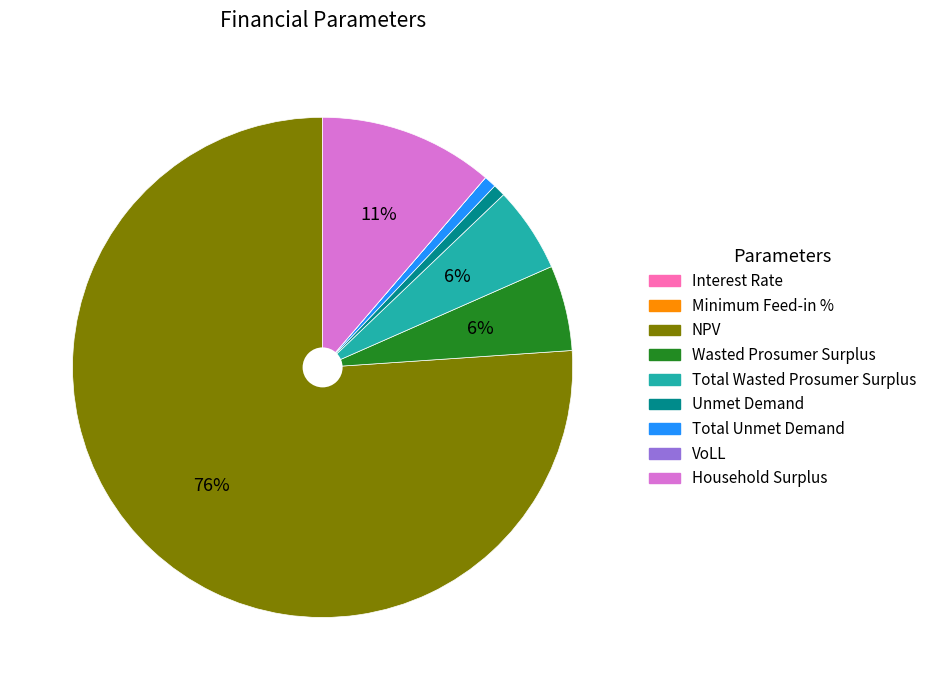

Which category accounts for the majority?

NPV